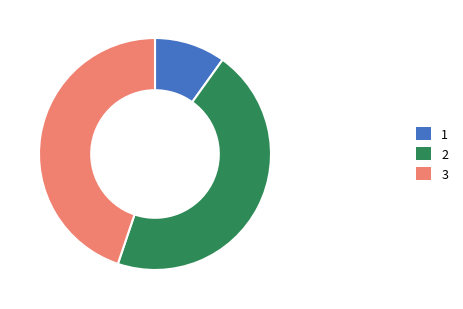

Does any single category account for the majority?

No